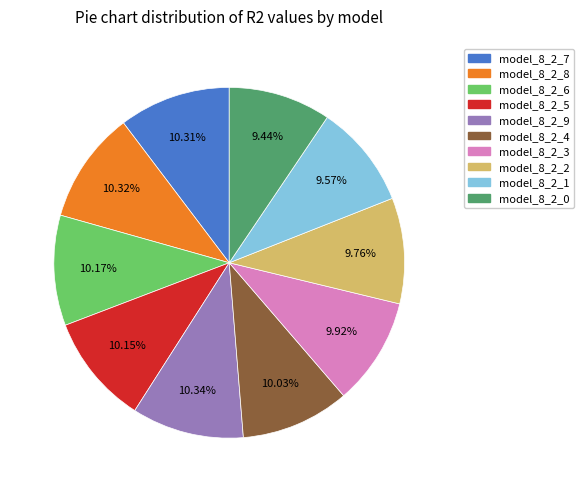

Which has a higher value, model_8_2_1 or model_8_2_5?

model_8_2_5